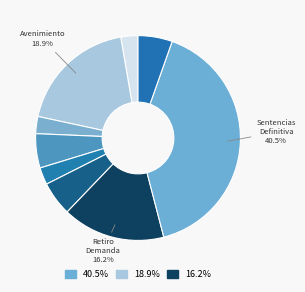

To the nearest percent, what is the difference between the largest and smallest slice percentages?

38%